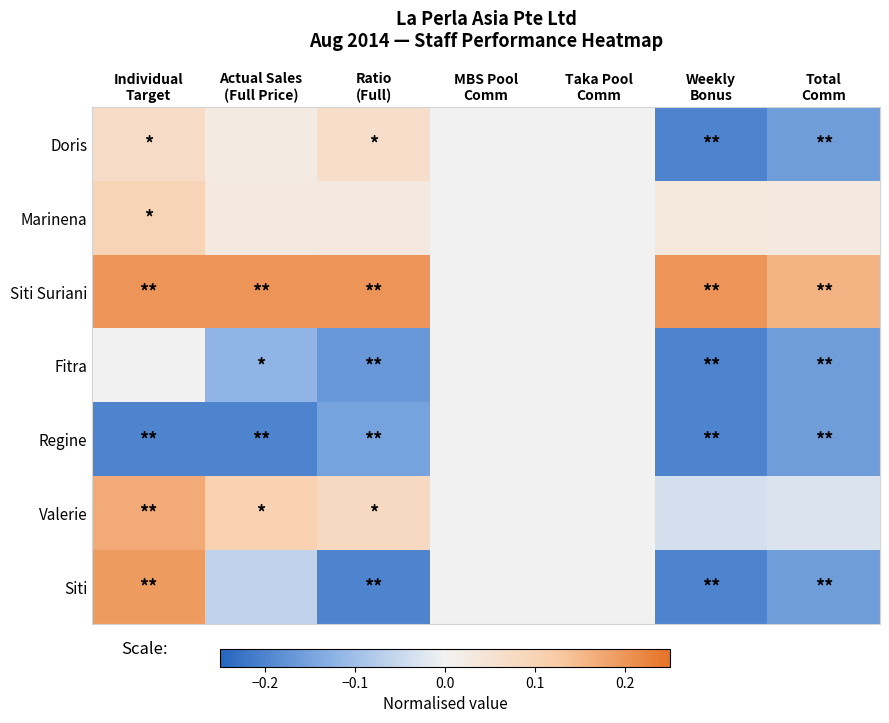

How many data points does each series have?

7